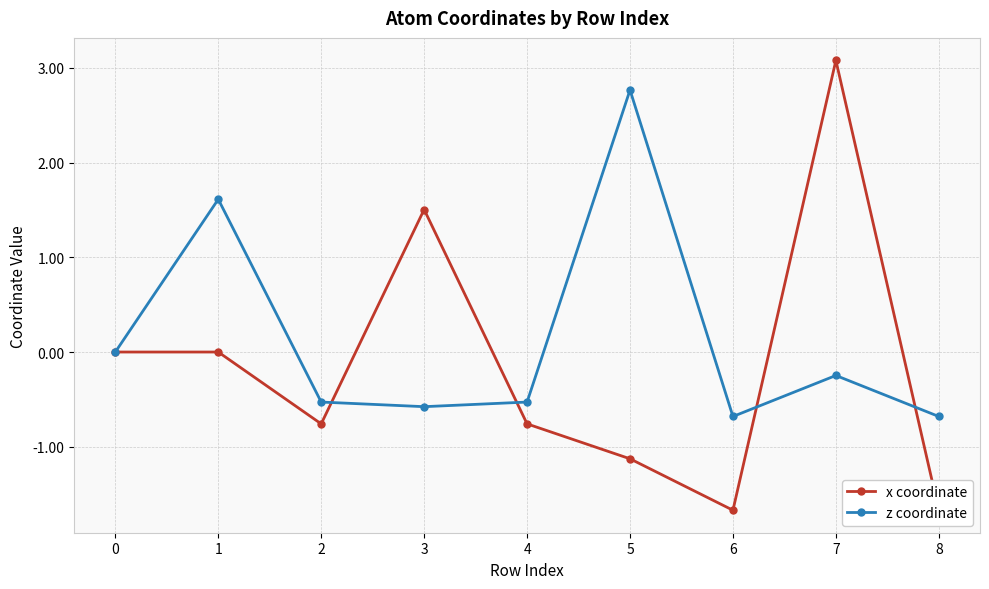

List the series in order of their overall mean, lowest first.

x coordinate, z coordinate